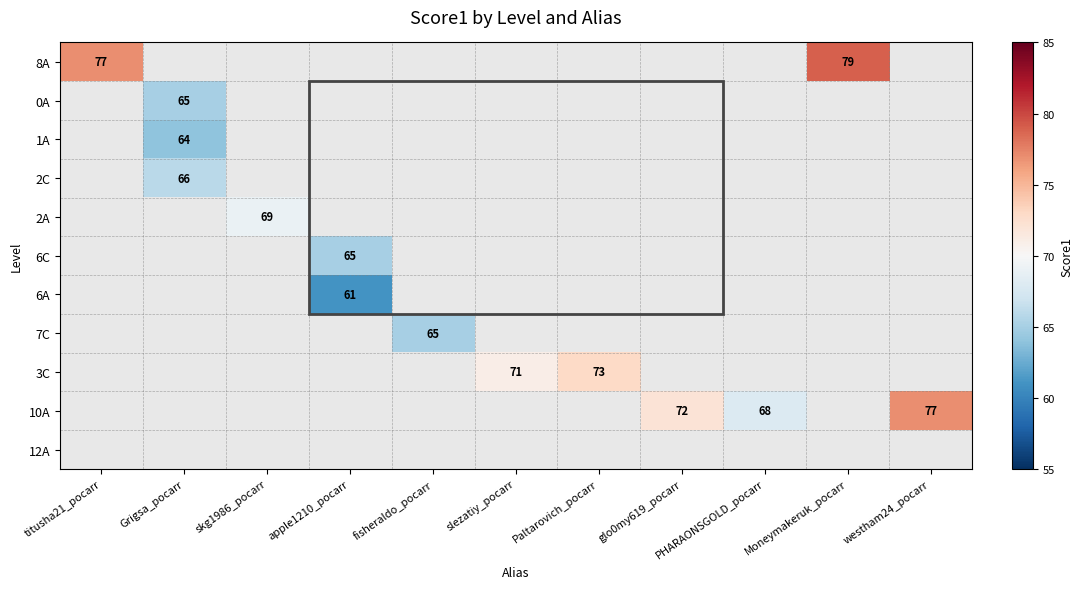

At which category does the chart reach its minimum across all series?

apple1210_pocarr